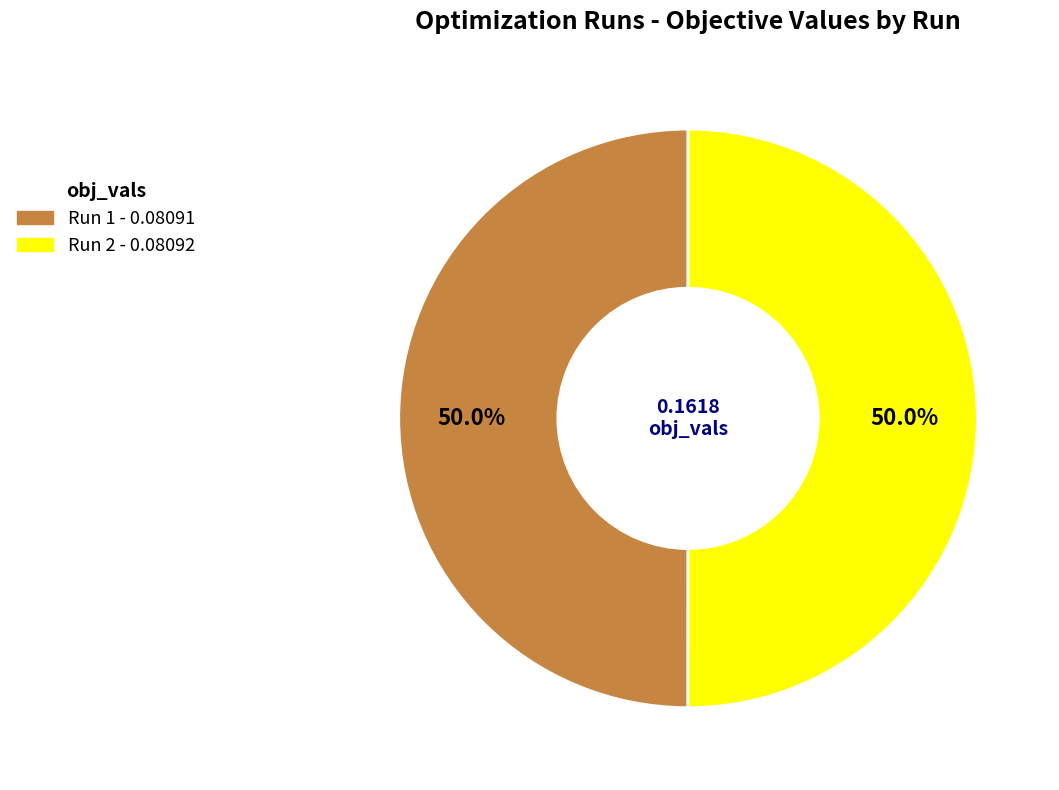

What percentage do Run 1 and Run 2 together represent?

100.0%